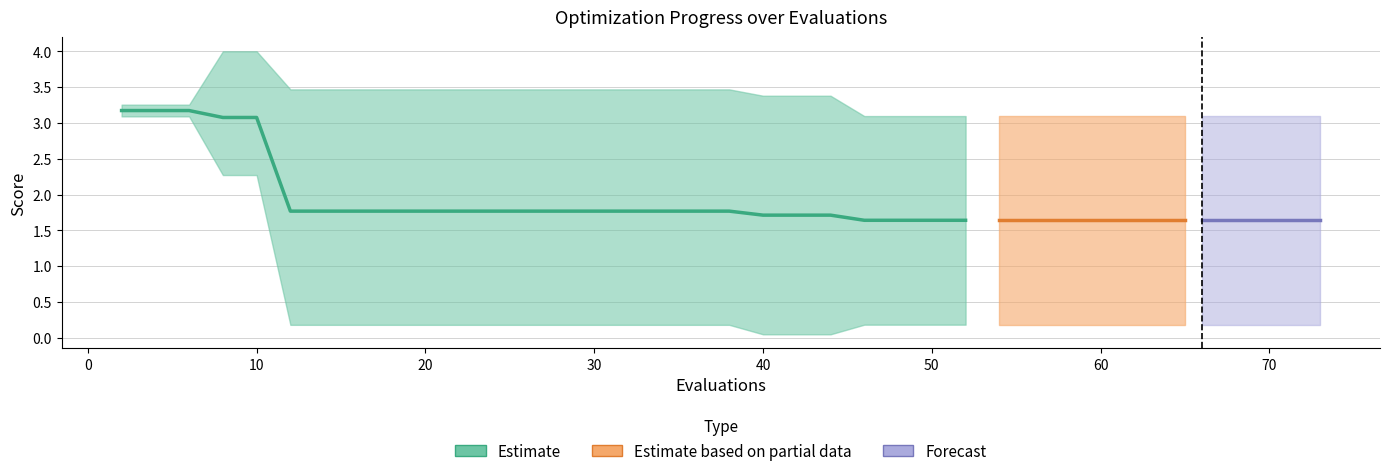

Reading left to right, extract all data points from this chart.

mean: 3.2	3.2	3.2	3.1	3.1	1.8	1.8	1.8	1.8	1.8	1.8	1.8	1.8	1.8	1.8	1.8	1.8	1.8	1.8	1.8	1.7	1.7	1.7	1.6	1.6	1.6	1.6	1.6	1.6	1.6	1.6	1.6	1.6	1.6	1.6	1.6	1.6	1.6	1.6	1.6
best: 3.1	3.1	3.1	2.3	2.3	0.2	0.2	0.2	0.2	0.2	0.2	0.2	0.2	0.2	0.2	0.2	0.2	0.2	0.2	0.2	0.0	0.0	0.0	0.2	0.2	0.2	0.2	0.2	0.2	0.2	0.2	0.2	0.2	0.2	0.2	0.2	0.2	0.2	0.2	0.2
worst: 3.3	3.3	3.3	4.0	4.0	3.5	3.5	3.5	3.5	3.5	3.5	3.5	3.5	3.5	3.5	3.5	3.5	3.5	3.5	3.5	3.4	3.4	3.4	3.1	3.1	3.1	3.1	3.1	3.1	3.1	3.1	3.1	3.1	3.1	3.1	3.1	3.1	3.1	3.1	3.1